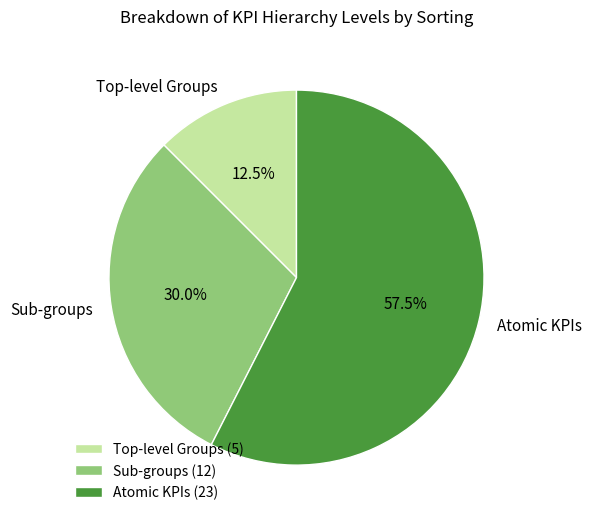

What percentage is NOT represented by Sub-groups?

70.0%